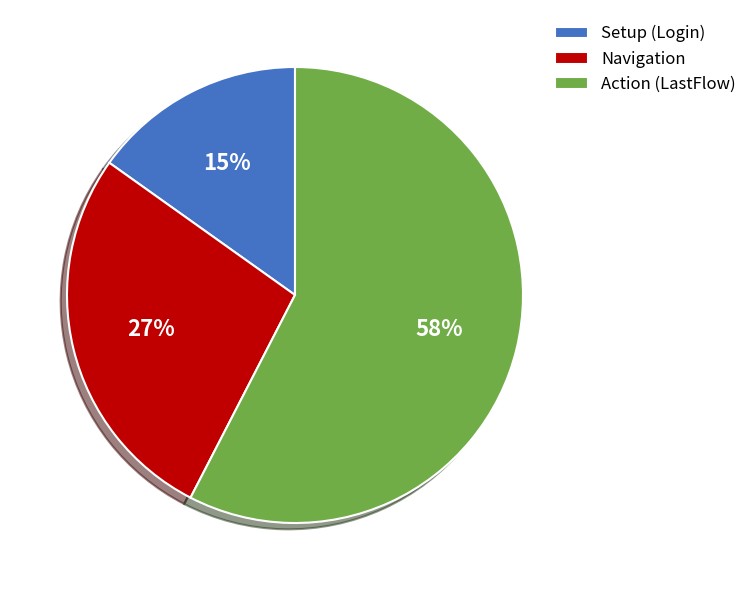

Which has a higher value, Setup (Login) or Navigation?

Navigation